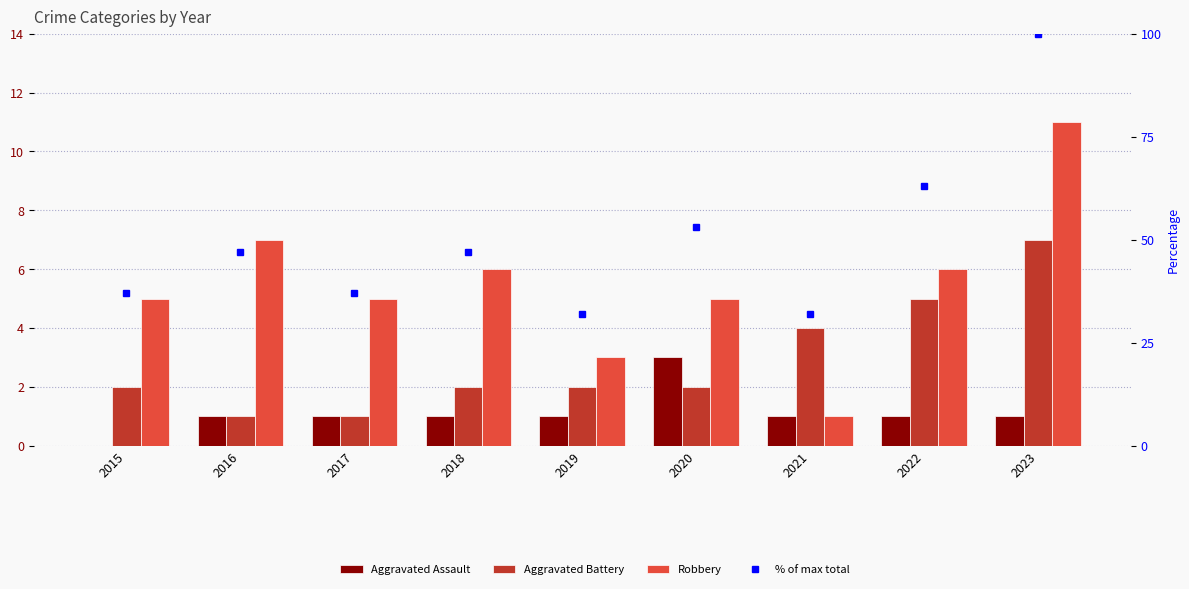

Reading left to right, extract all data points from this chart.

Aggravated Assault: 2015=0	2016=1	2017=1	2018=1	2019=1	2020=3	2021=1	2022=1	2023=1
Aggravated Battery: 2015=2	2016=1	2017=1	2018=2	2019=2	2020=2	2021=4	2022=5	2023=7
Robbery: 2015=5	2016=7	2017=5	2018=6	2019=3	2020=5	2021=1	2022=6	2023=11
% of max total: 2015=37	2016=47	2017=37	2018=47	2019=32	2020=53	2021=32	2022=63	2023=100